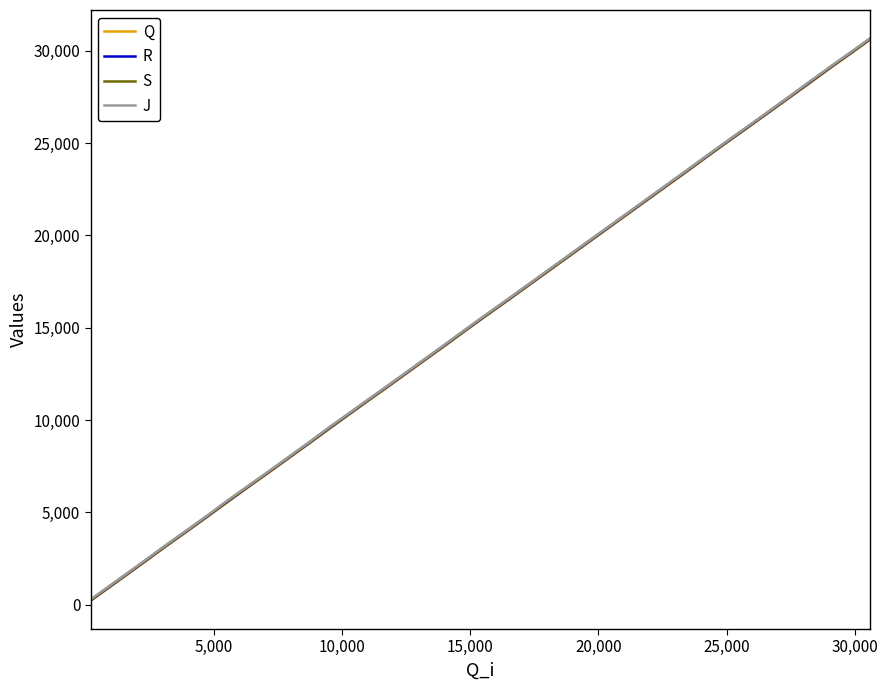

True or false: J and S cross at least once.

False